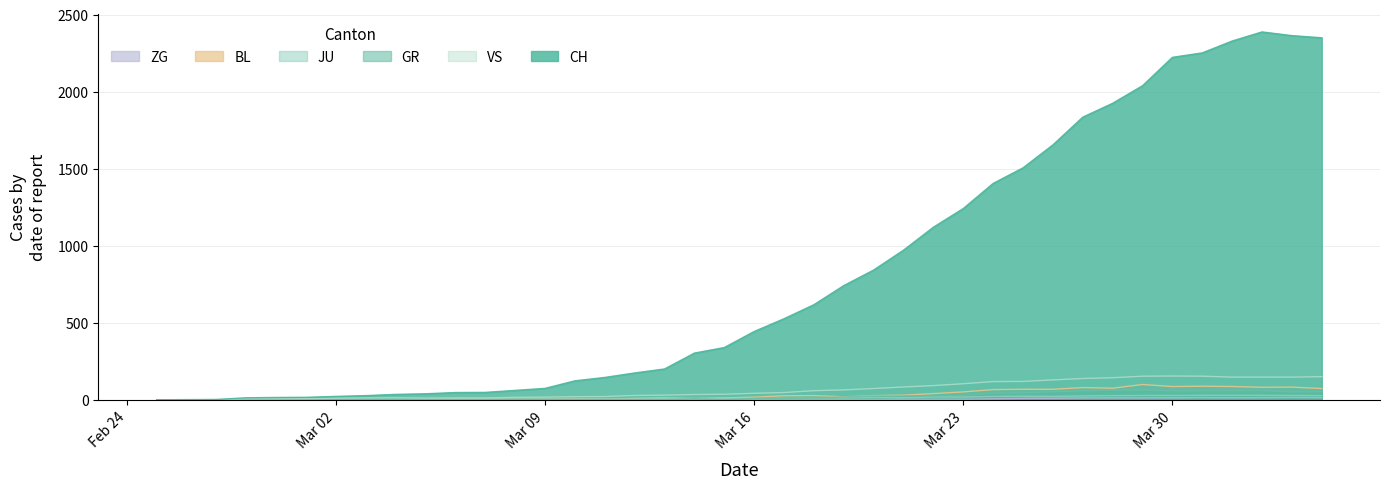

Which series has the widest spread of values?

CH